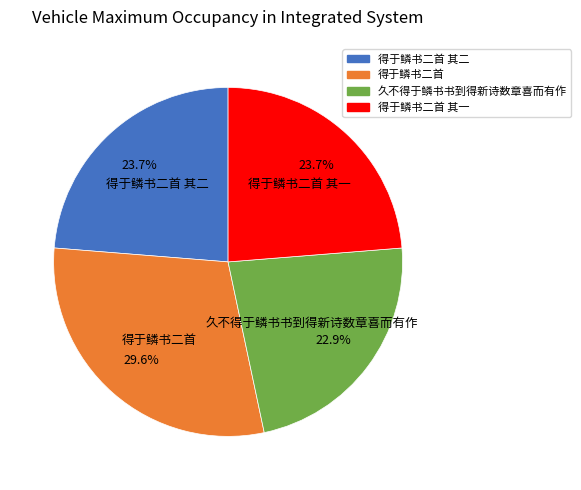

How many segments does this pie chart have?

4